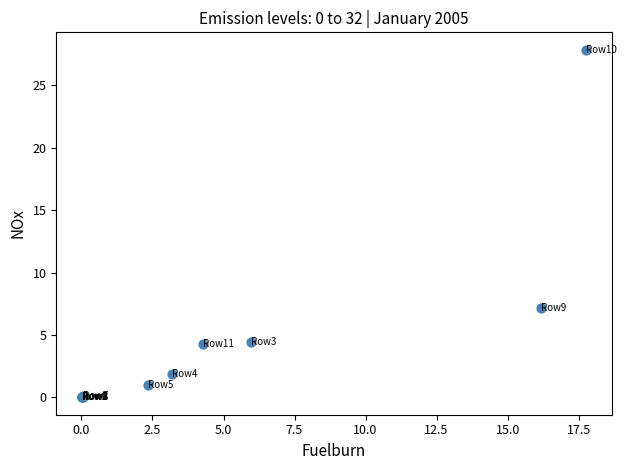

What Y value in the scatter plot is closest to 13?

7.2